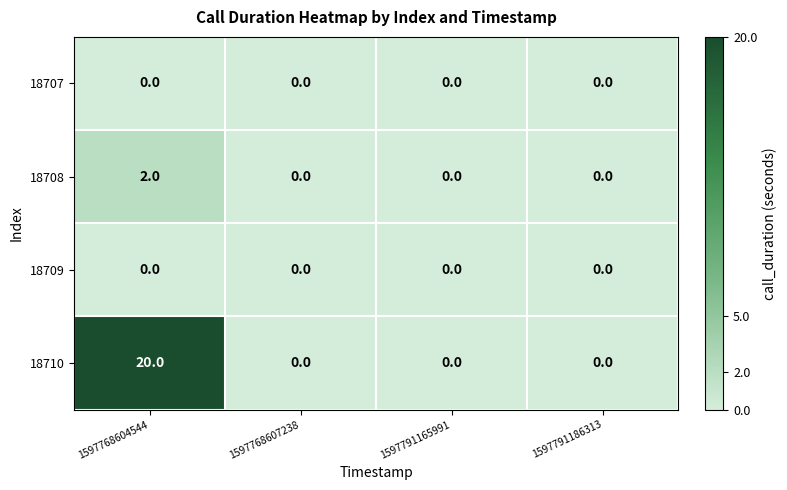

The 18710 series shows -10 at 1597768607238. True or false?

False